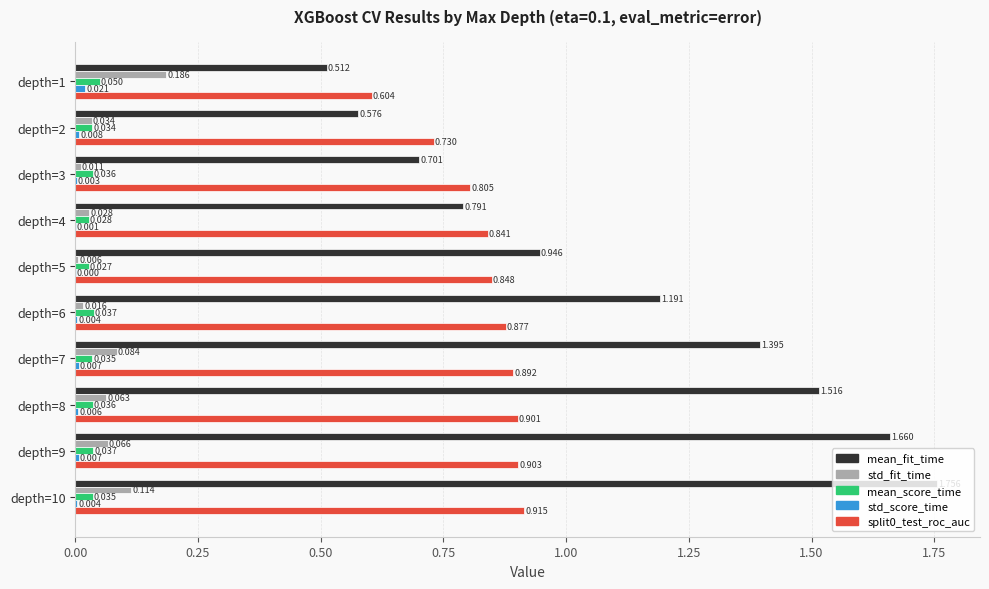

Which series has the largest total across all categories?

mean_fit_time